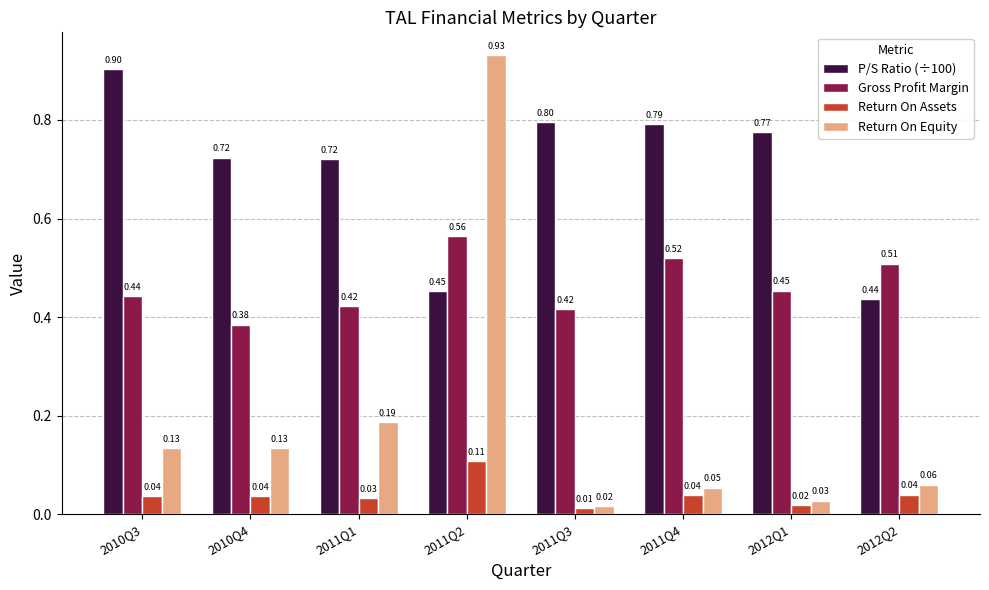

Which series changed the most between 2010Q4 and 2011Q4?

Gross Profit Margin